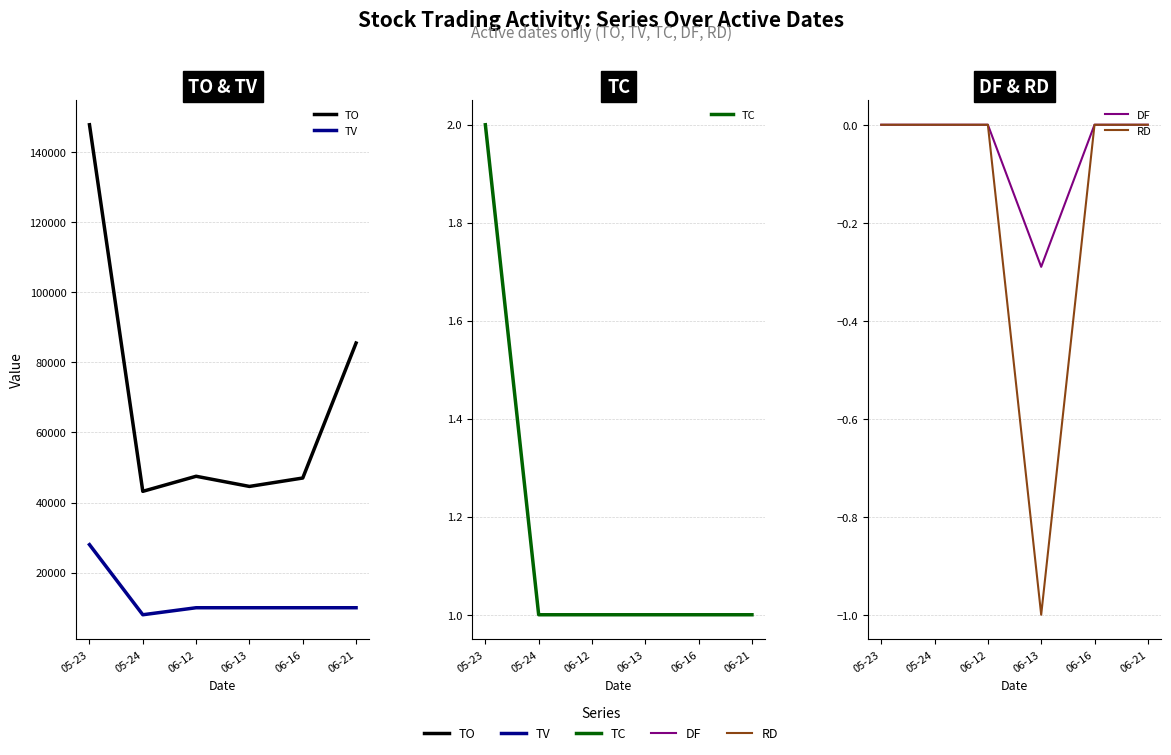

Rank the categories by RD value from lowest to highest.

06-13, 05-23, 05-24, 06-12, 06-16, 06-21